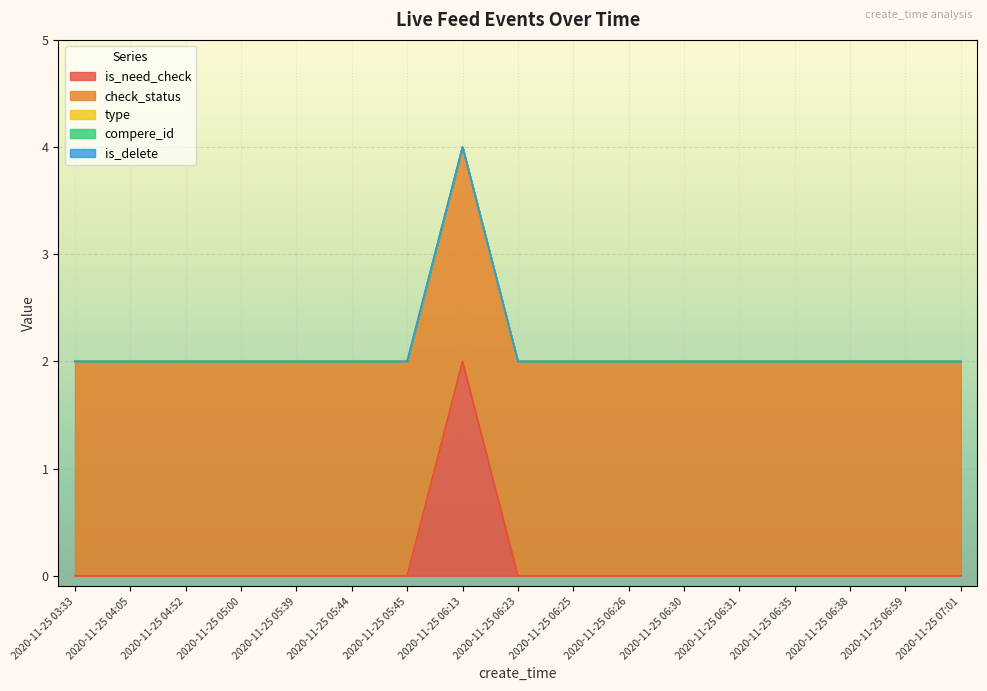

Between 2020-11-25 06:25 and 2020-11-25 06:26, which series saw the biggest shift?

is_need_check